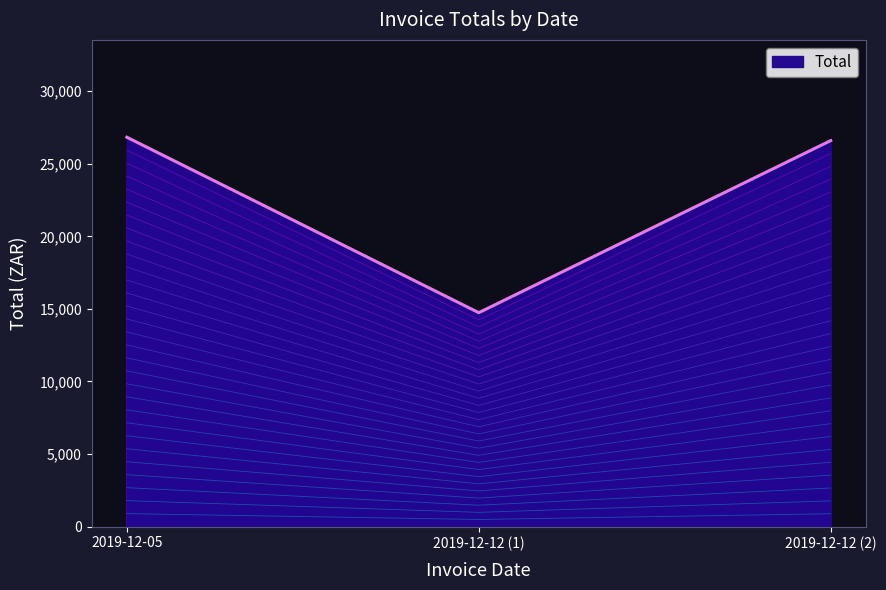

How many values in the Total series exceed 26600?

2